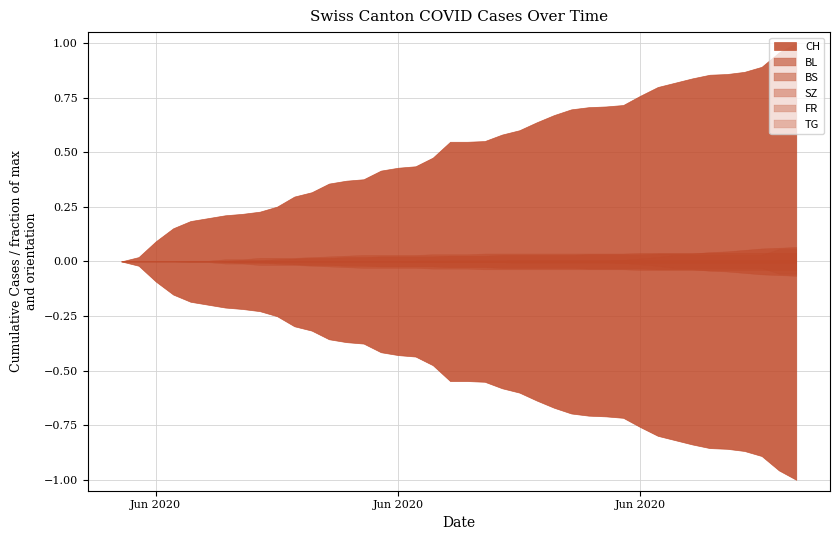

Is it true that BS equals 17 at 2020-06-23?

False